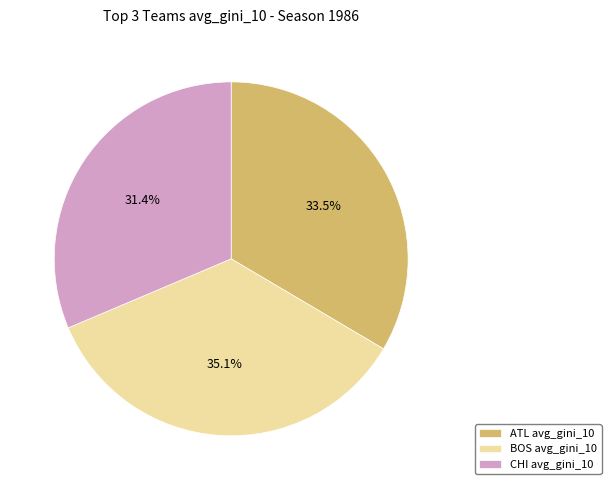

Which has a higher value, ATL avg_gini_10 or CHI avg_gini_10?

ATL avg_gini_10